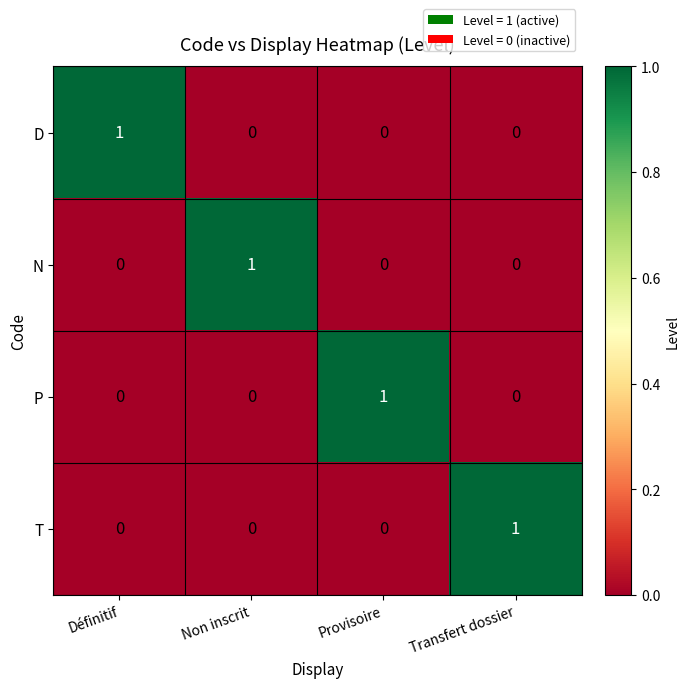

Count the T values in the range 0 to 1.

4